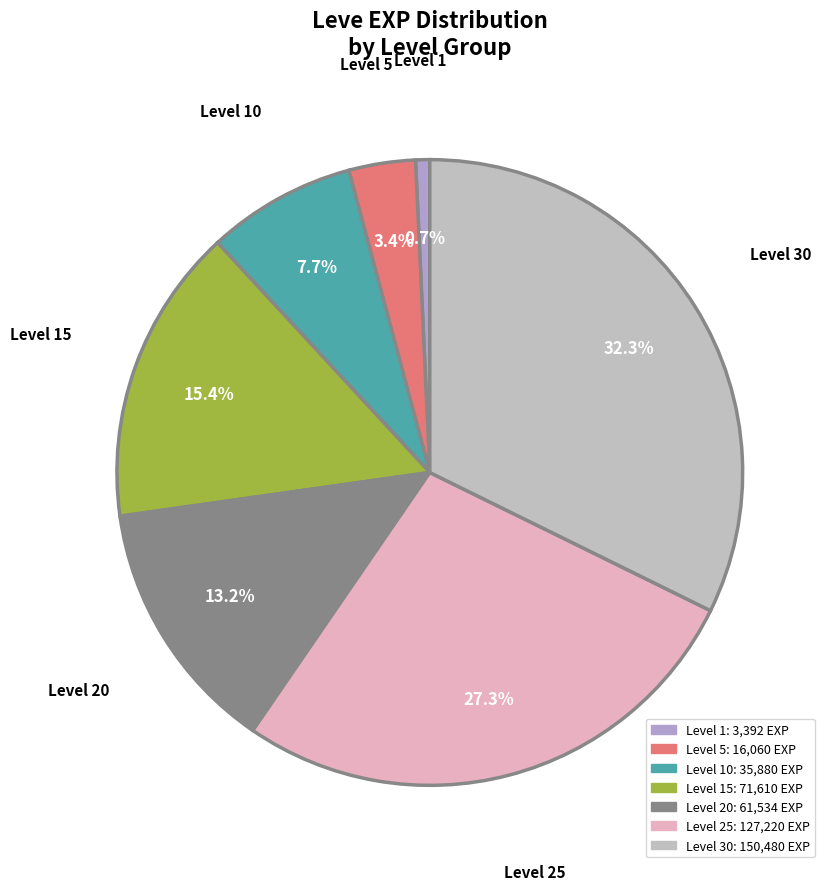

What percentage is the Level 30 slice, to the nearest percent?

32%